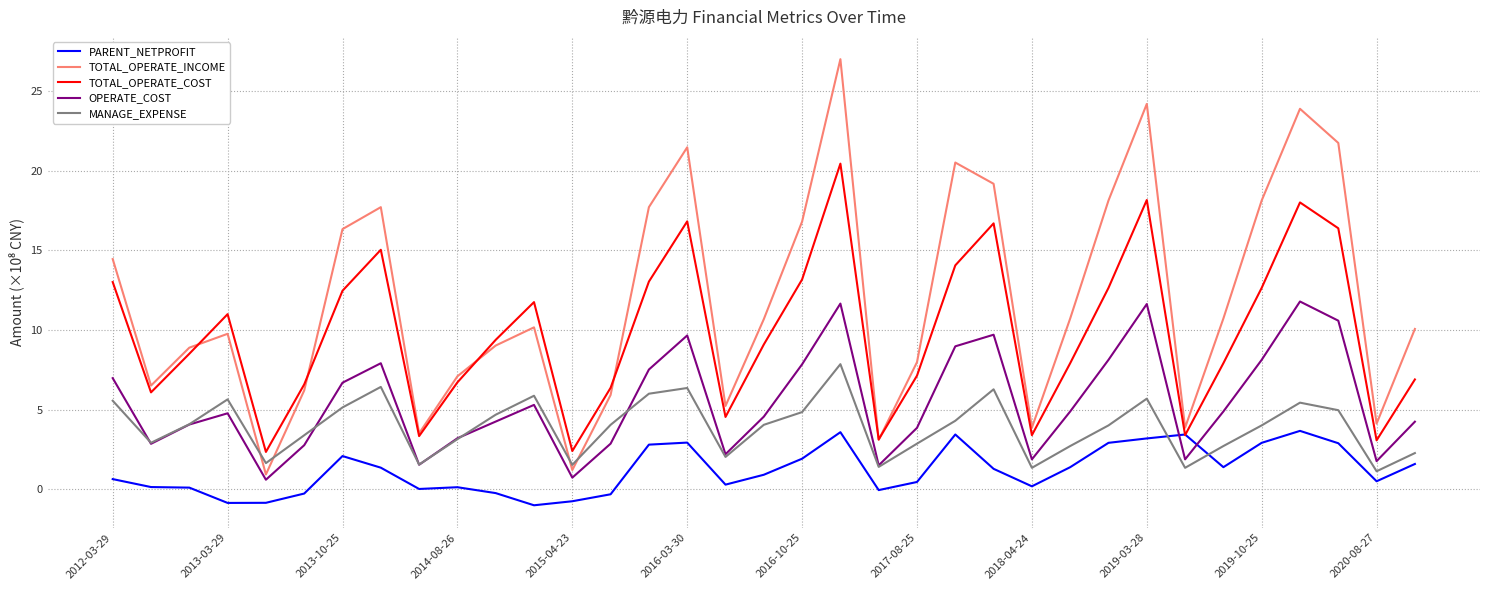

True or false: PARENT_NETPROFIT and MANAGE_EXPENSE intersect in this chart.

True